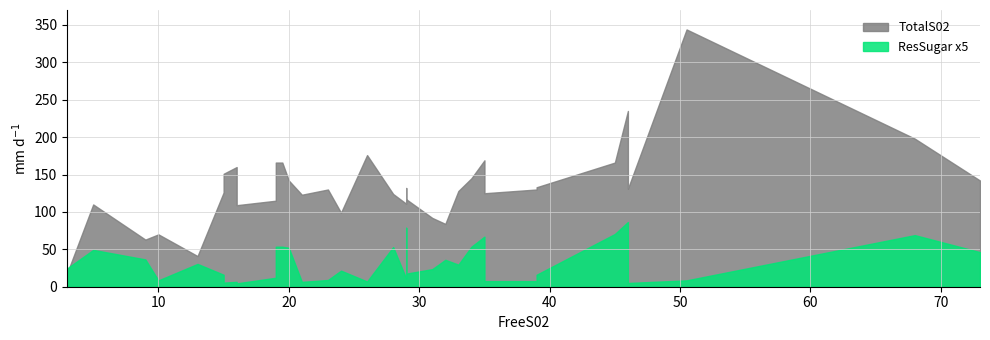

How many interior local peaks does the ResSugar_x5 series have?

12